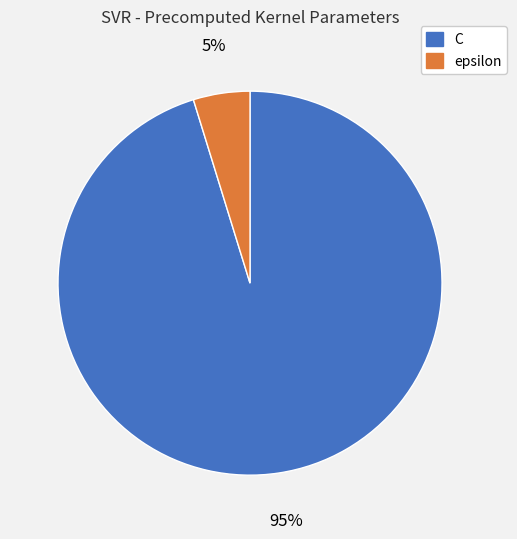

To the nearest percent, what is the combined percentage of C and epsilon?

100%